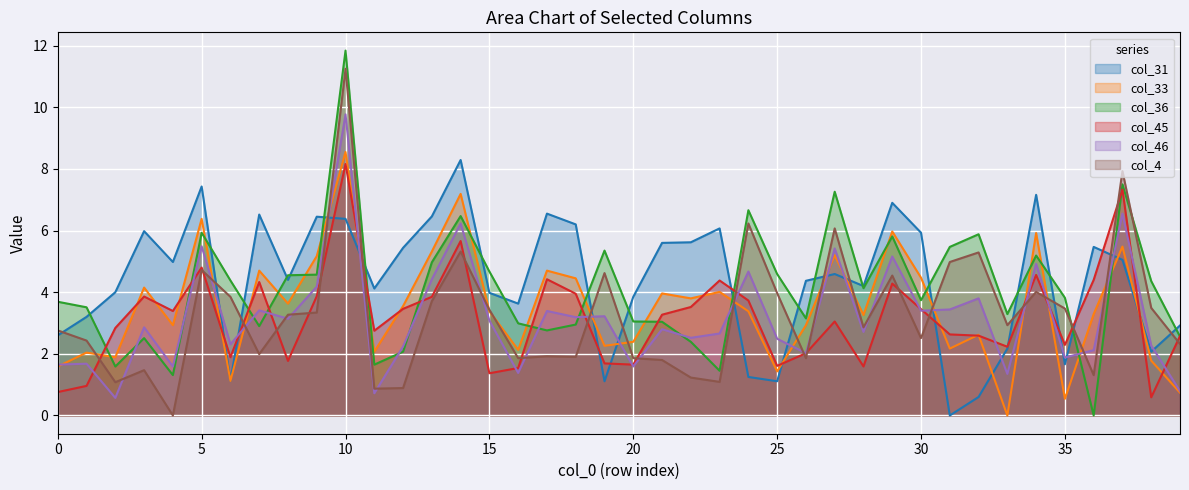

Does the chart display data point markers on the line(s)?

No